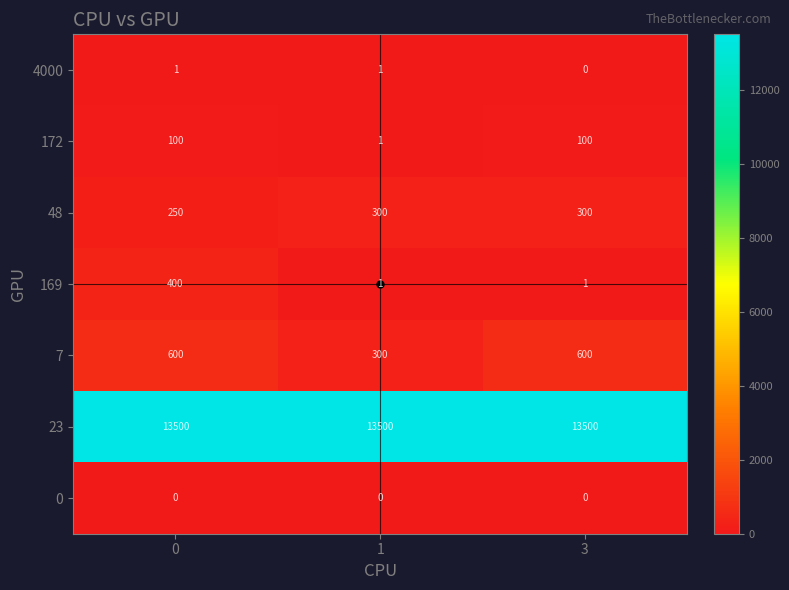

Which series changed the most between 1 and 3?

7